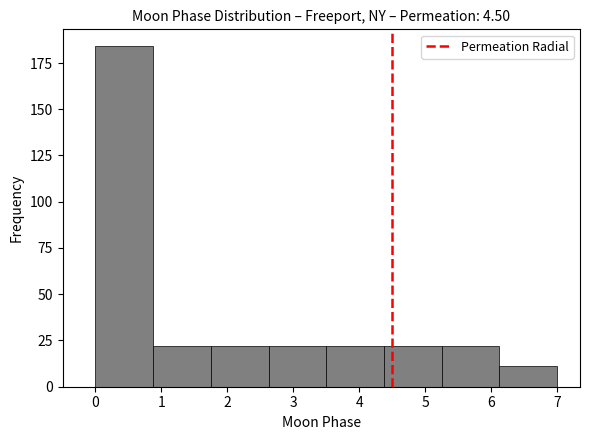

How tall is the bar that spans 0.0 to 0.9 on the x-axis? Neither the bar edges nor the heights are printed on the chart, so give them approximately, as read against the axes.

185